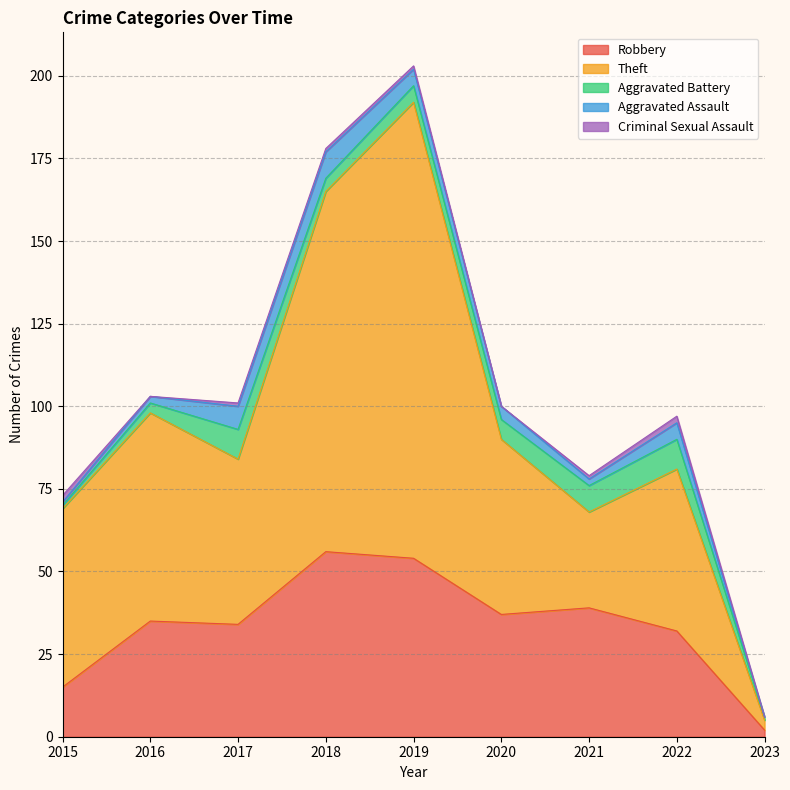

Is it true that Theft equals 13 at 2020?

False